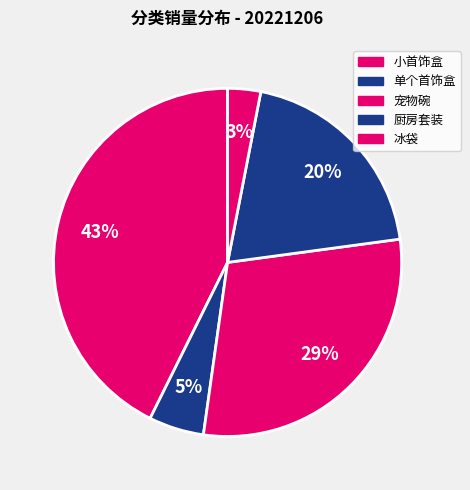

Which category has the biggest portion of the pie?

宠物碗